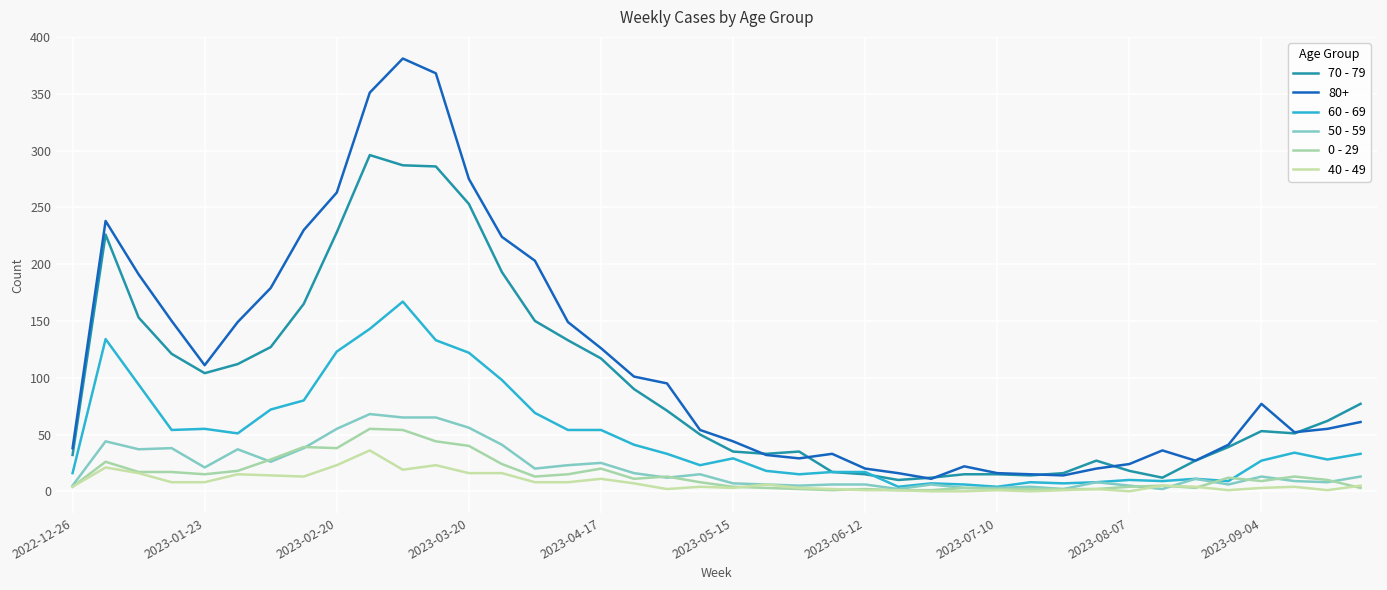

Which series ends up on top after the final intersection of 40 - 49 and 0 - 29?

40 - 49